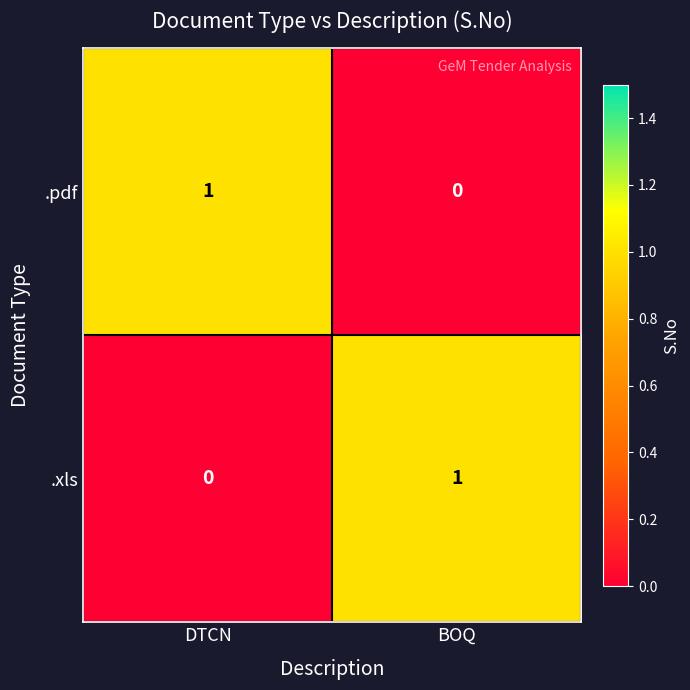

Rank the categories by .pdf value from highest to lowest.

DTCN, BOQ